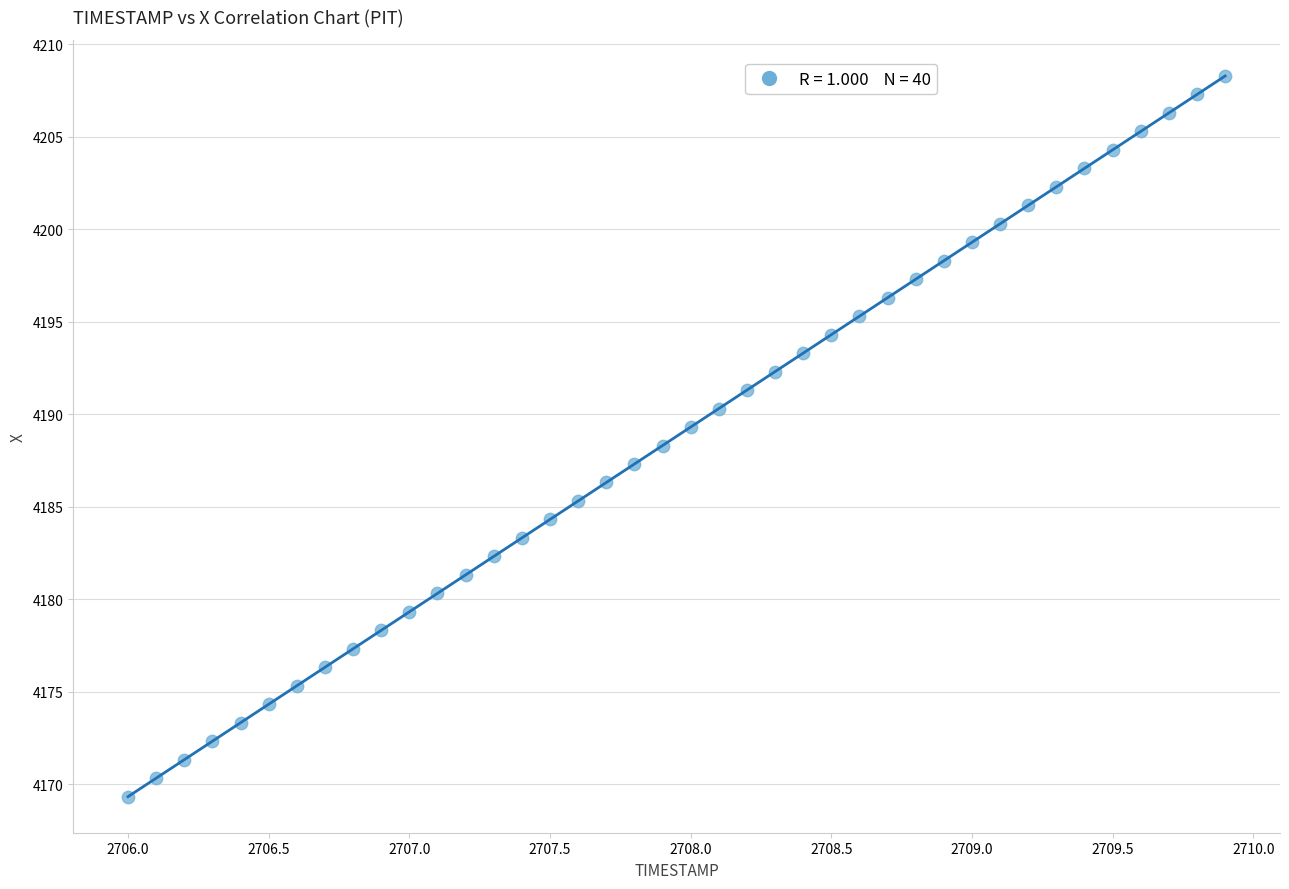

What is the range of X values (max minus min)?

3.9